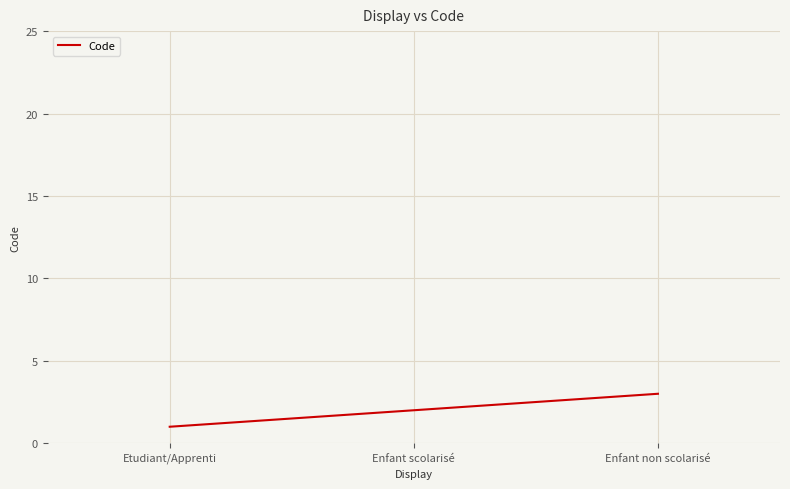

Reading right to left, list all the values displayed in this chart.

3	2	1